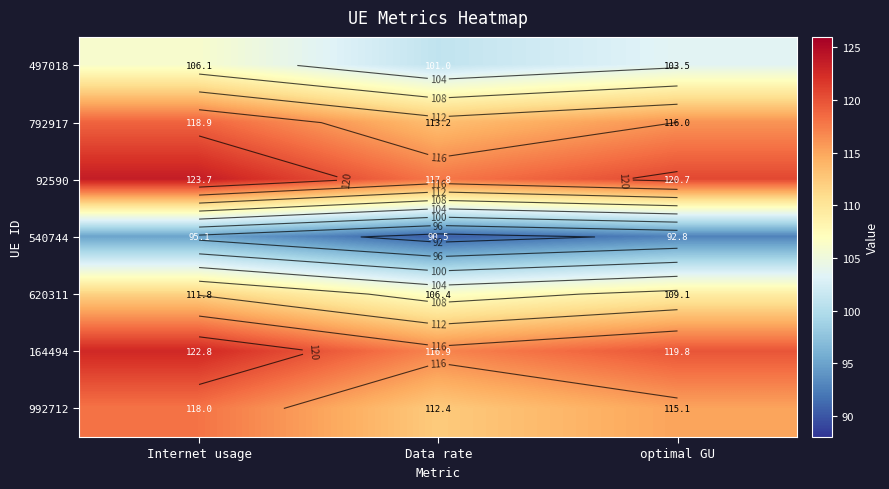

Which category has the highest value across all series?

Internet usage